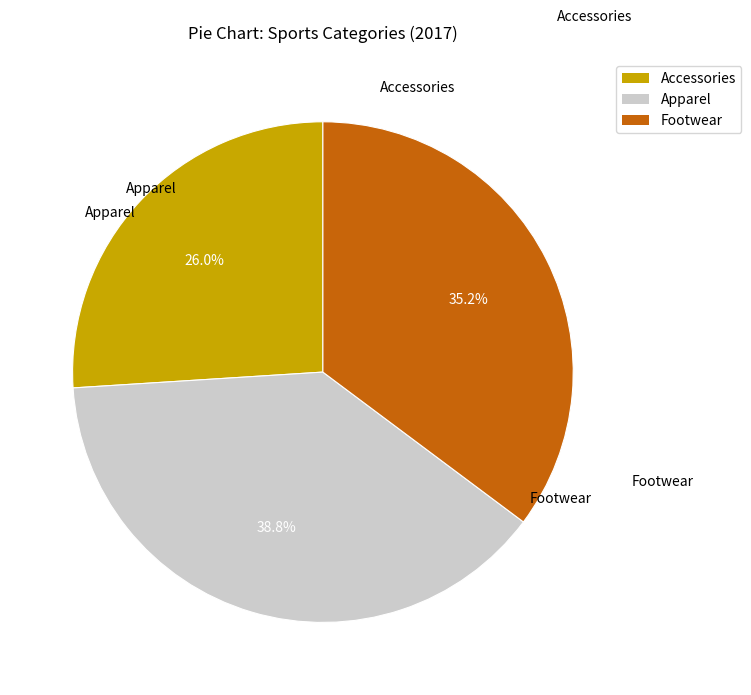

How many slices are in this pie chart?

3